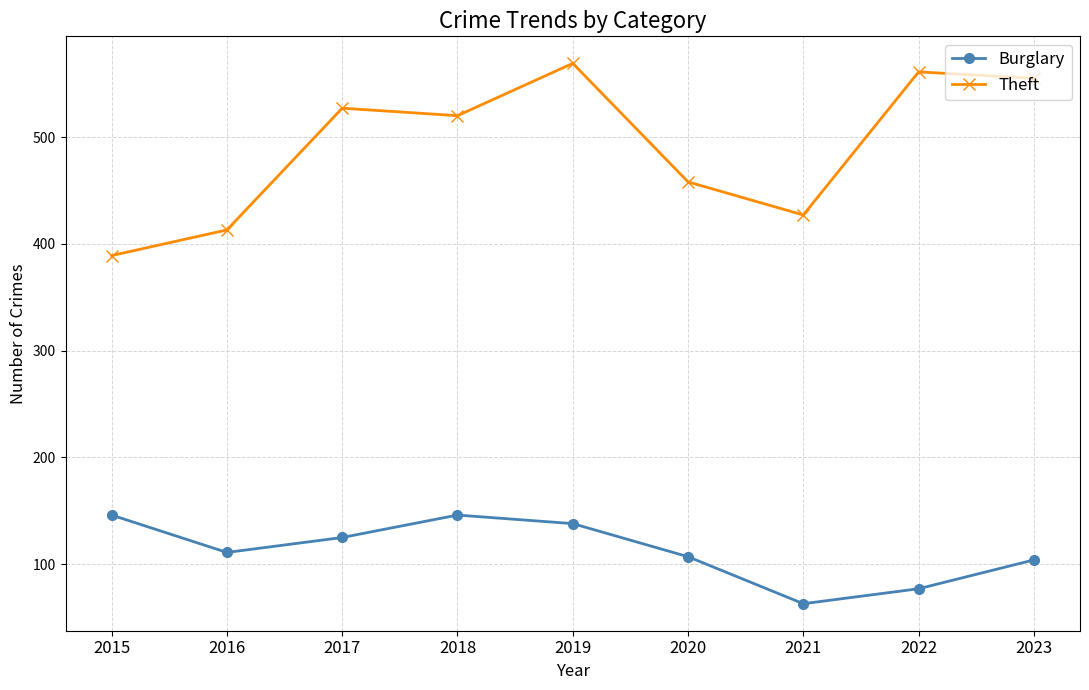

Is it true that Theft equals 196 at 2015?

False